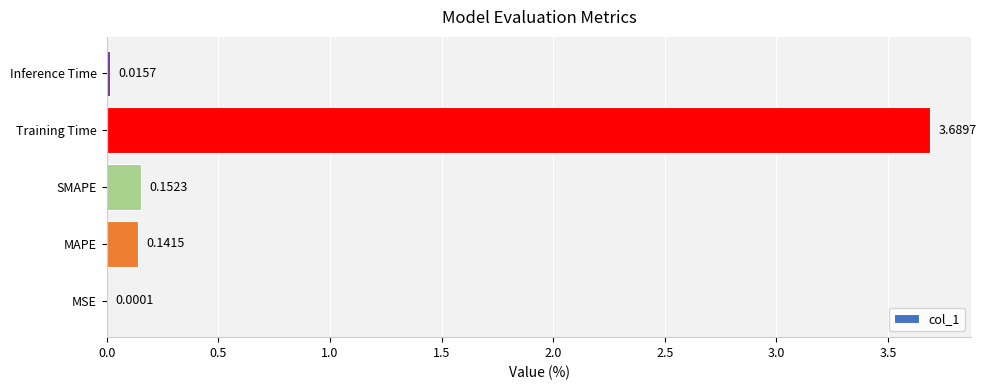

At which label is the value closest to 1?

SMAPE